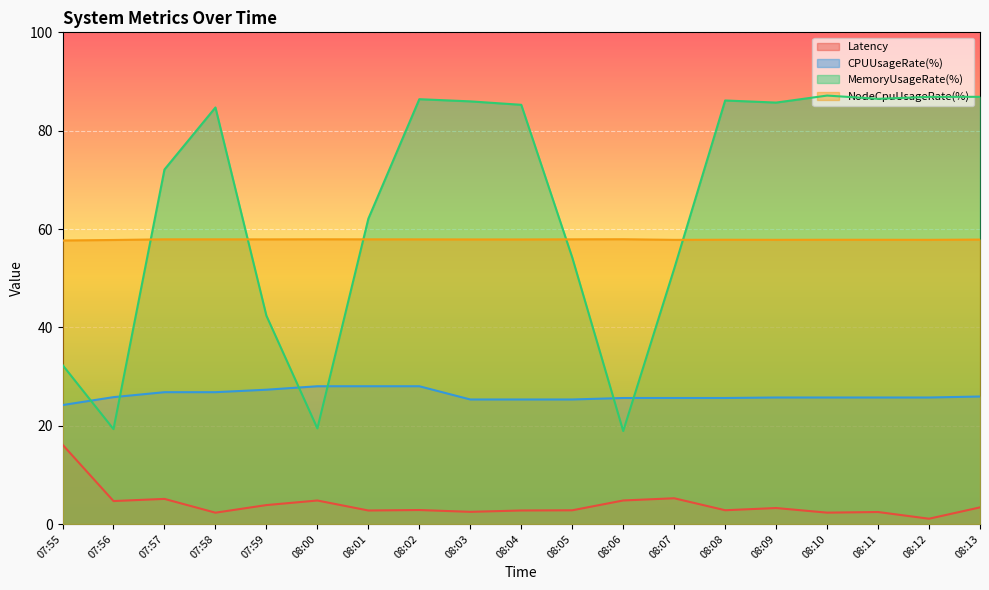

True or false: CPUUsageRate(%) has a value of 25.3 at 08:03.

True